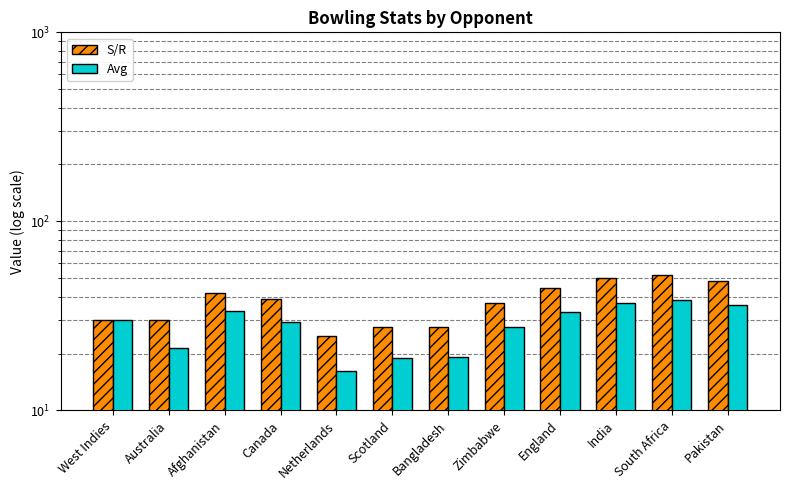

At how many categories does at least one series exceed 26?

11